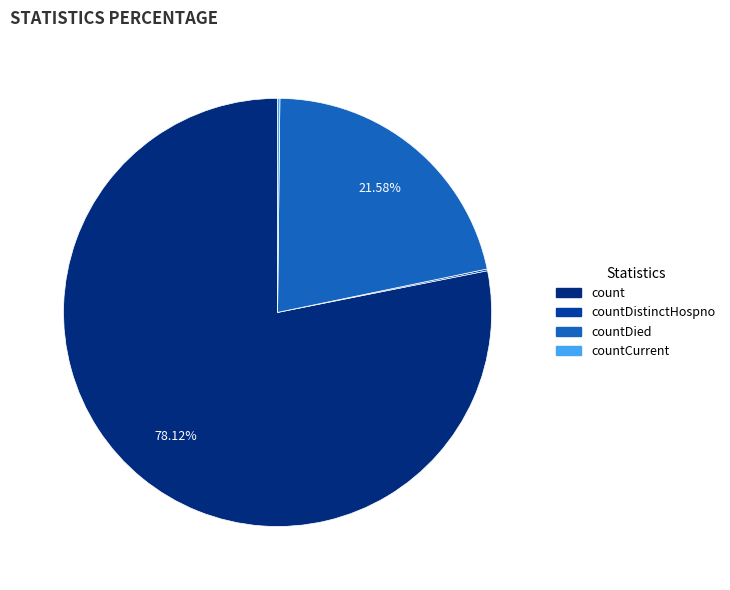

What percentage is the count slice, to the nearest percent?

78%